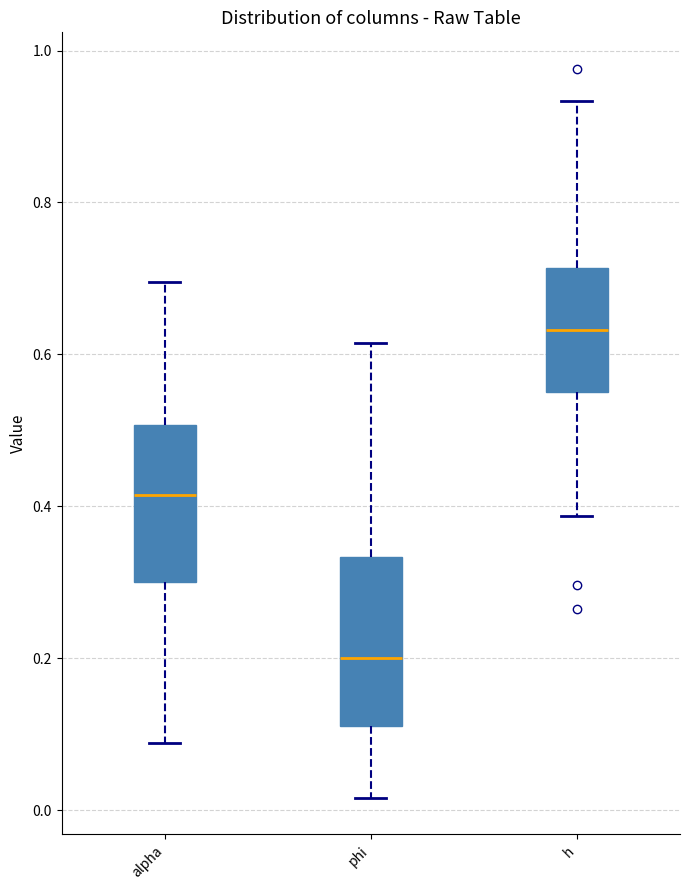

Reading left to right, transcribe this box plot: for each box, give where its median line is, the range the box spans, and where its two whiskers end, as read against the y-axis. The values are not printed on the chart, so give them approximately, as read against the axis.

alpha: median 0.42, box 0.30 to 0.50, whiskers 0.08 to 0.70
phi: median 0.20, box 0.12 to 0.34, whiskers 0.02 to 0.62
h: median 0.64, box 0.56 to 0.72, whiskers 0.38 to 0.94